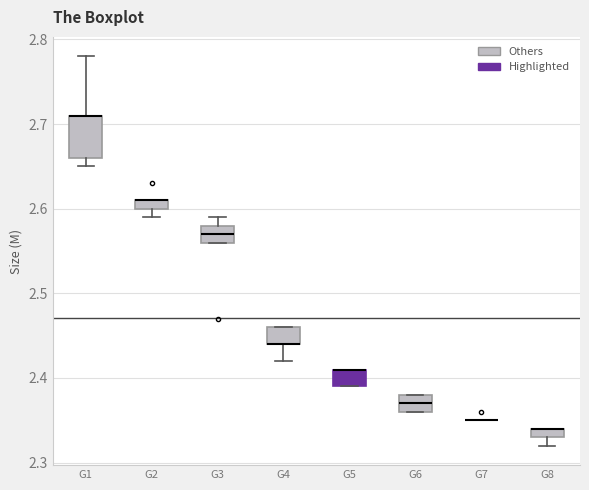

Which box is the tallest, from its lower edge to its upper edge?

G1